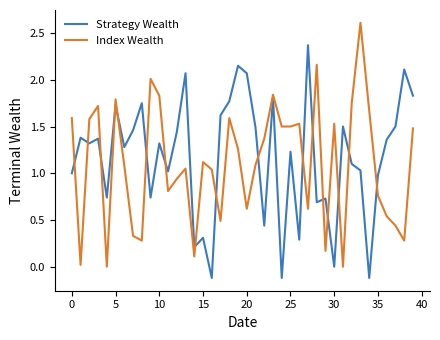

What is the maximum value shown in the chart?

2.6